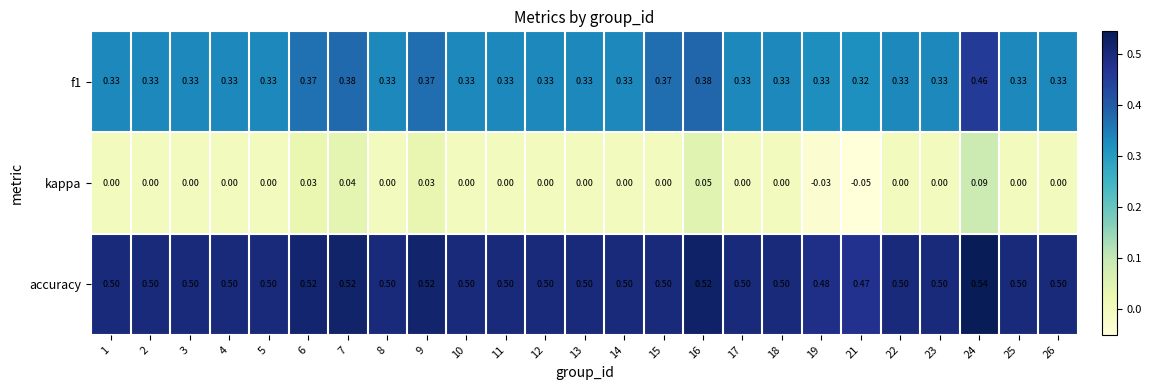

At which category is the sum across all series the highest?

24